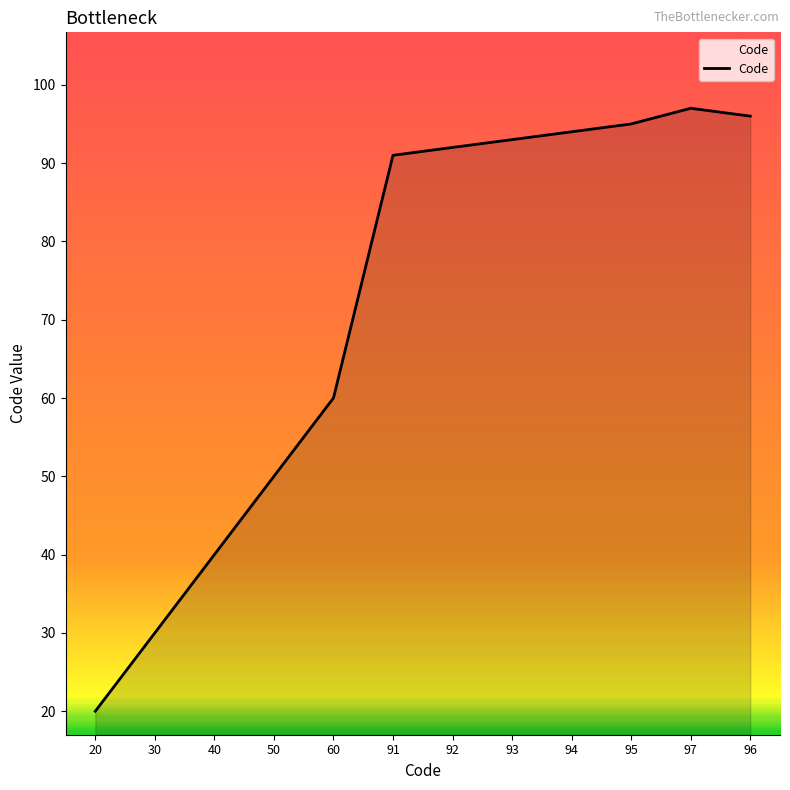

Reading left to right, what are all the values shown in this chart?

20=20	30=30	40=40	50=50	60=60	91=91	92=92	93=93	94=94	95=95	97=97	96=96